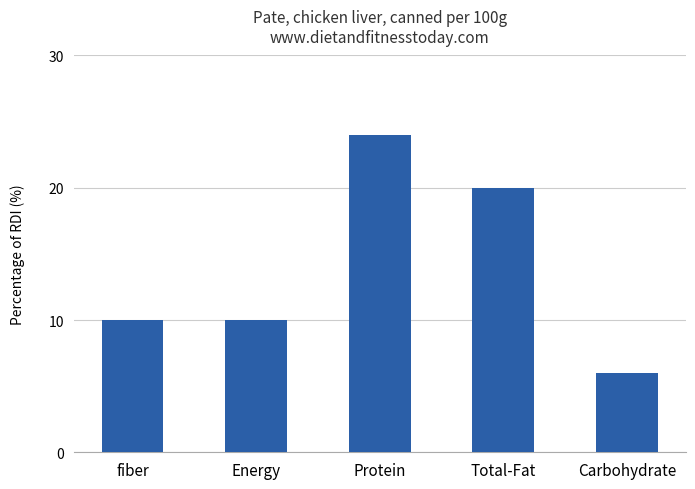

Reading left to right, extract all data points from this chart.

fiber=10	Energy=10	Protein=24	Total-Fat=20	Carbohydrate=6